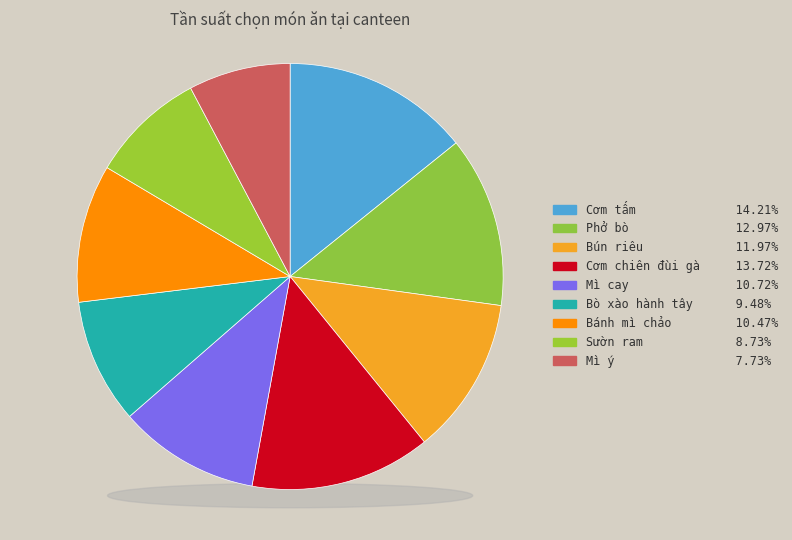

Is there any slice that represents more than half of the pie?

No